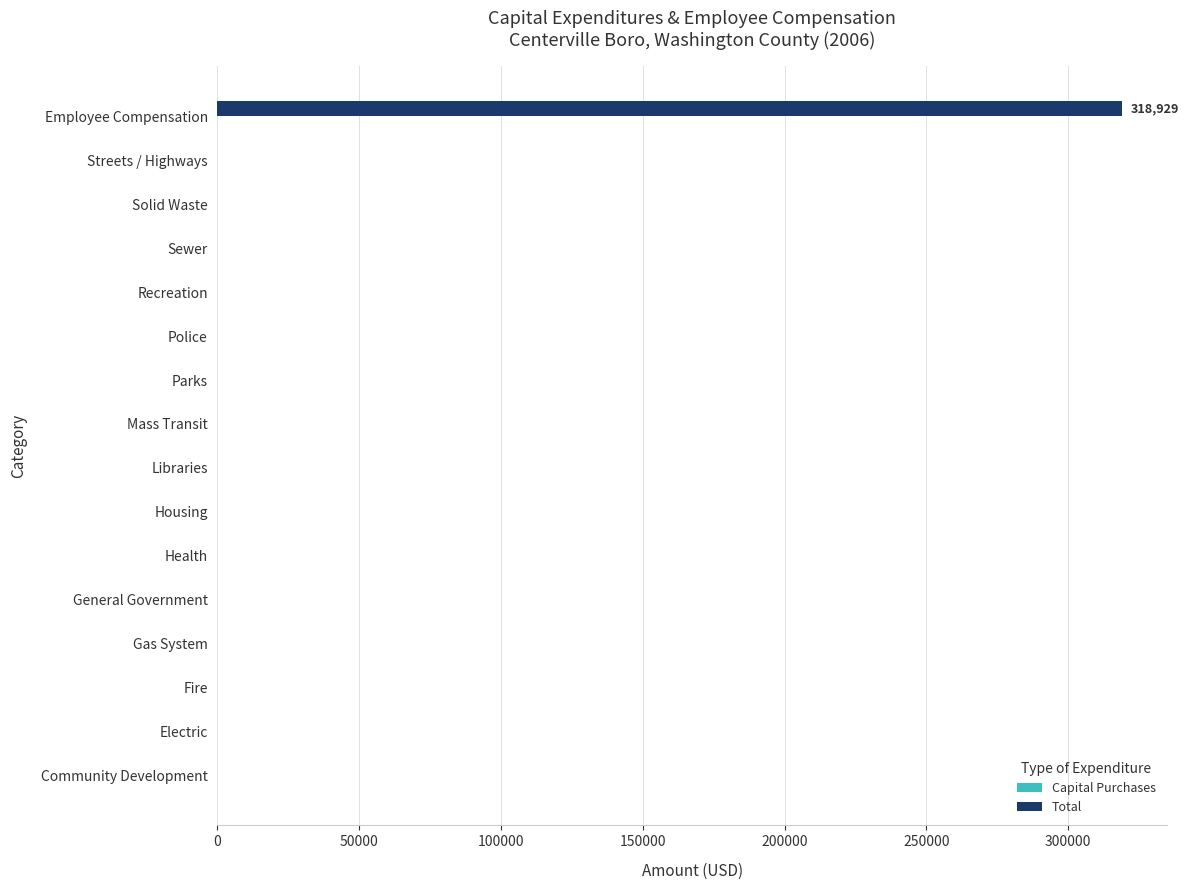

Is it true that the value at Police is 171726?

False